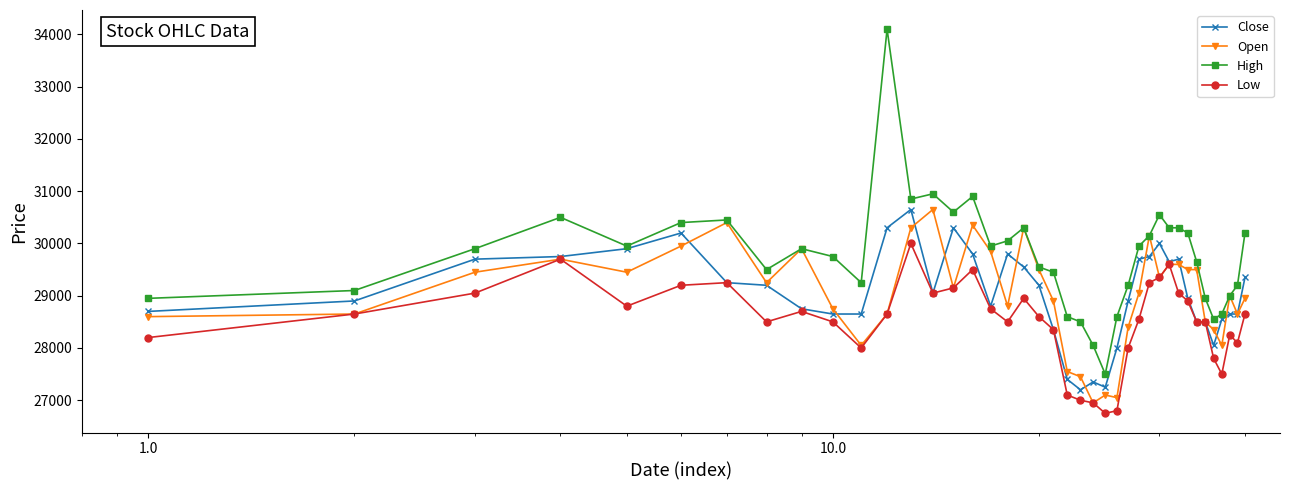

True or false: Close has more than 0 interior local peaks.

True